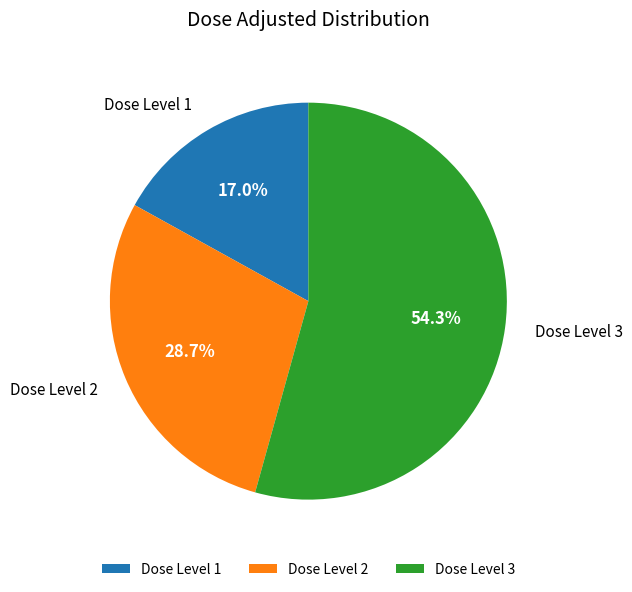

Does any single category account for the majority?

Yes